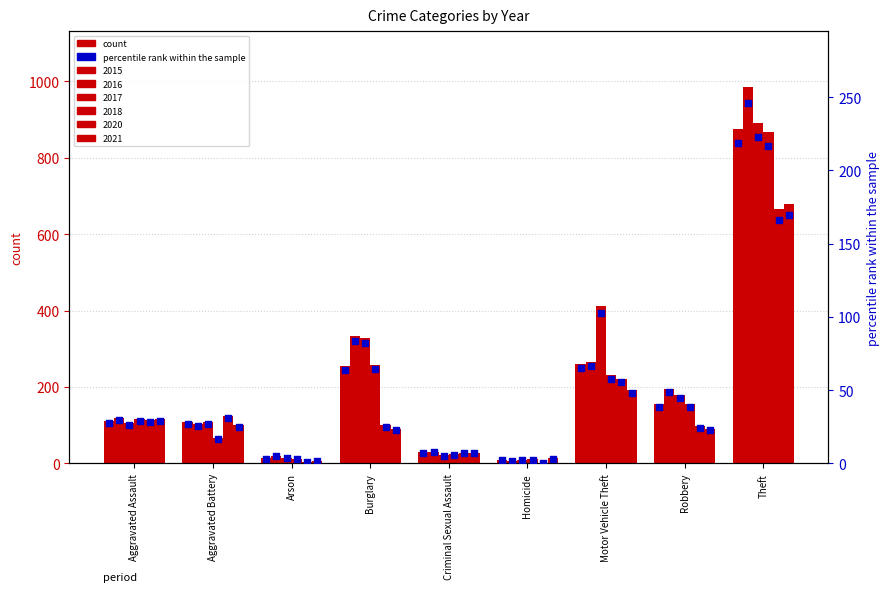

Which series has the widest spread of Y values?

2016